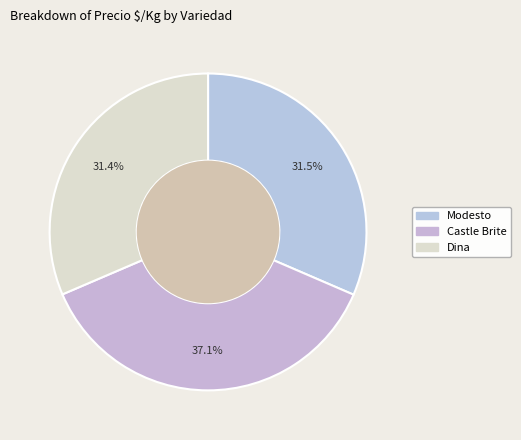

What portion of the pie excludes Modesto?

68.5%